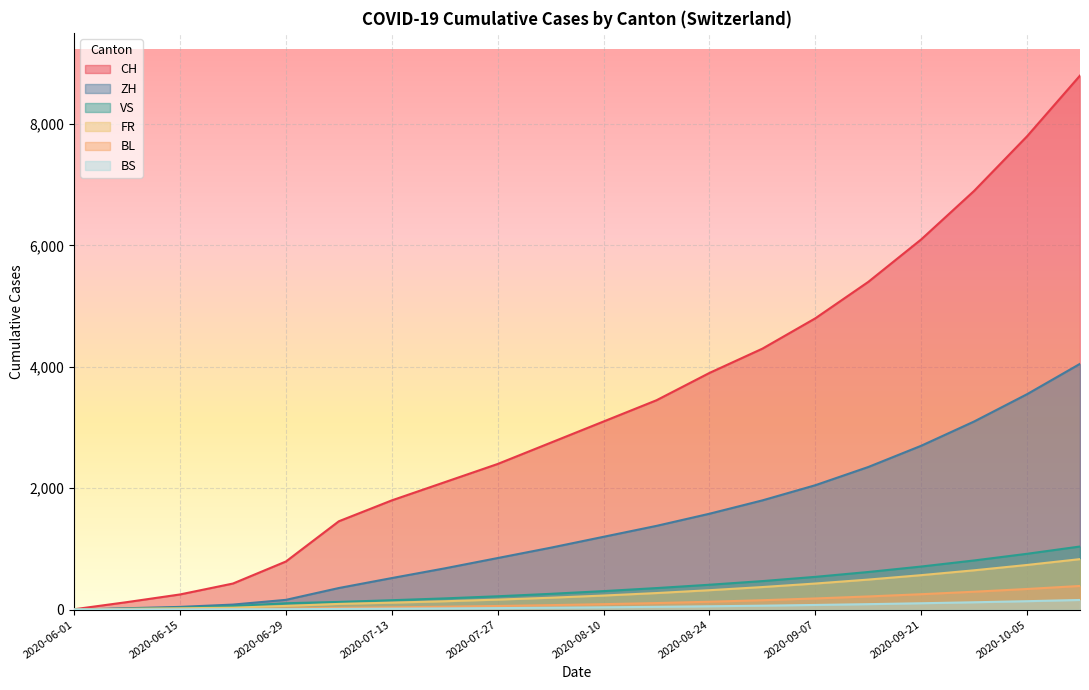

What is the sum of the FR values at 2020-07-06 and 2020-08-17?

367